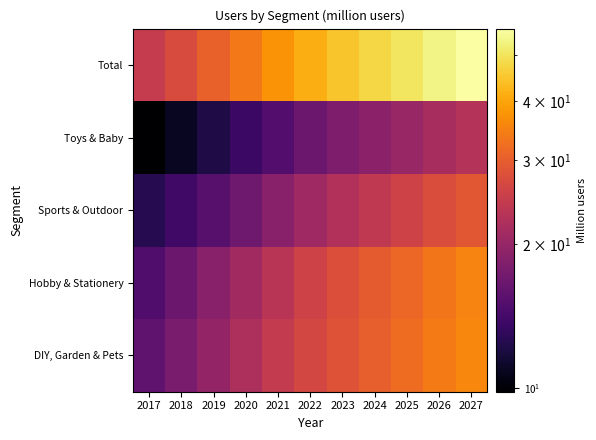

Which has a higher value, 2019 or 2018?

2019